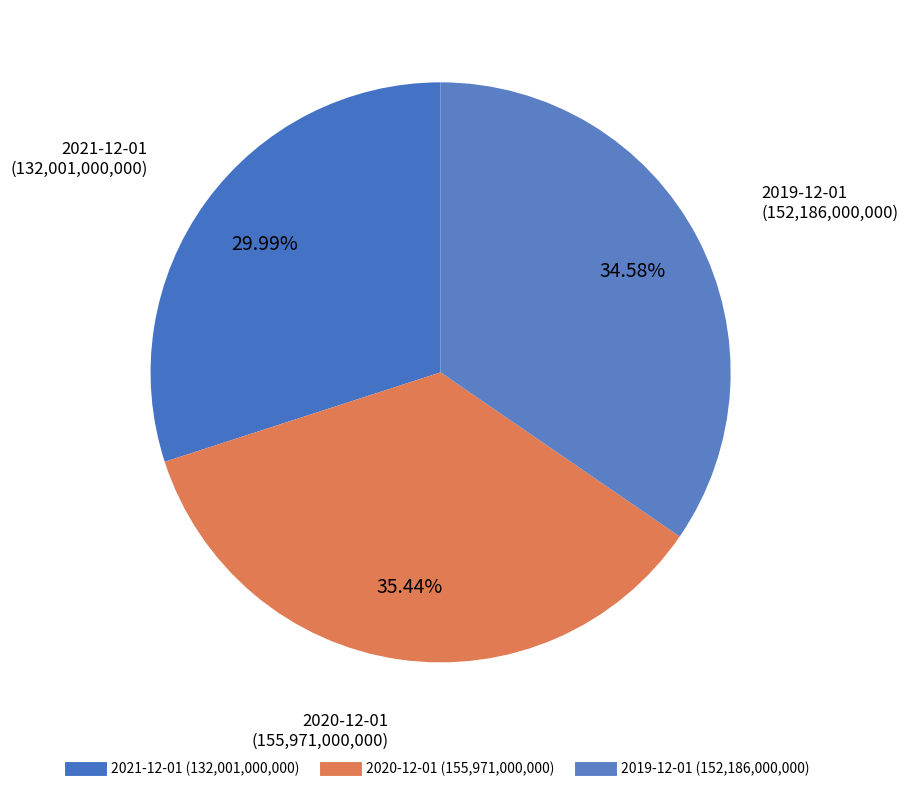

The 2021-12-01 slice represents 30% of the pie. True or false?

True